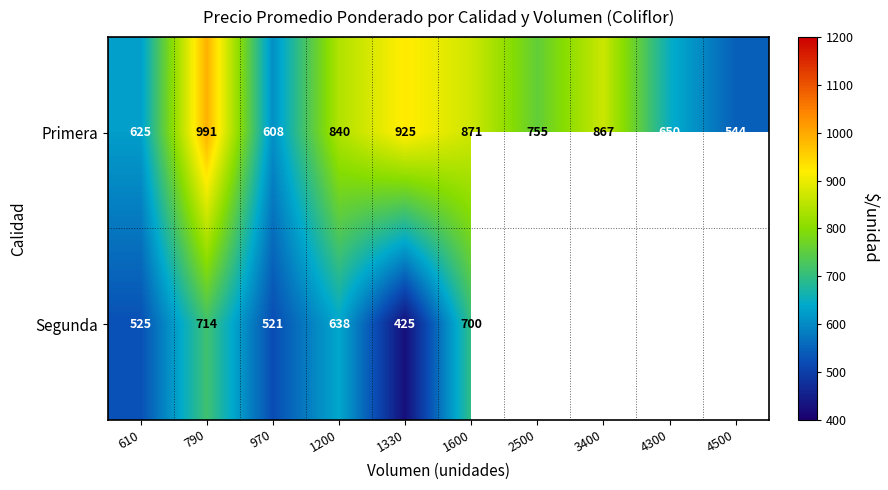

Is it true that Primera equals 545.8 at 1200?

False